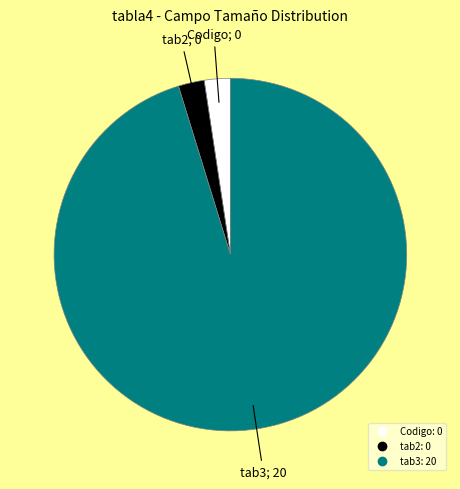

The Codigo slice represents 15% of the pie. True or false?

False